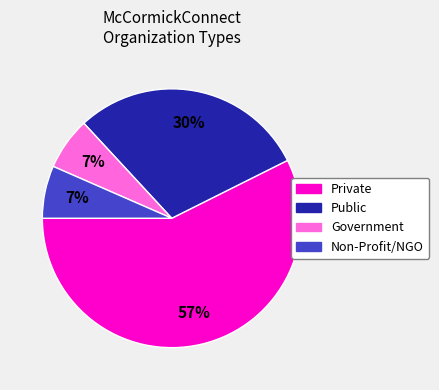

Is there any slice that represents more than half of the pie?

Yes